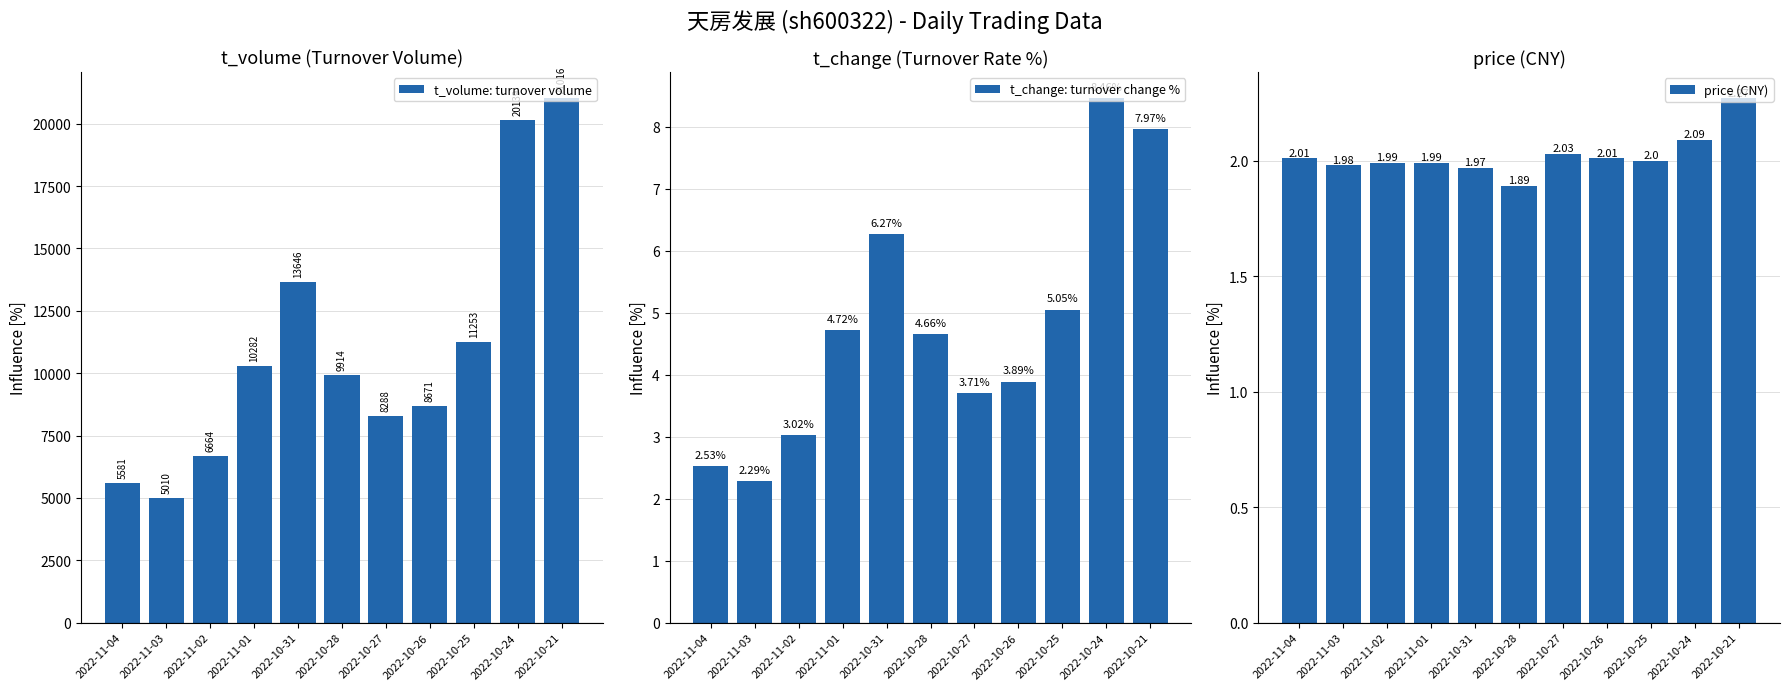

Reading left to right, transcribe all the data shown in this chart.

t_volume: turnover volume: 5581.0	5010.0	6664.0	10282.0	13646.0	9914.0	8288.0	8671.0	11253.0	20139.0	21016.0
t_change: turnover change %: 2.5	2.3	3.0	4.7	6.3	4.7	3.7	3.9	5.0	8.5	8.0
price (CNY): 2.0	2.0	2.0	2.0	2.0	1.9	2.0	2.0	2.0	2.1	2.3